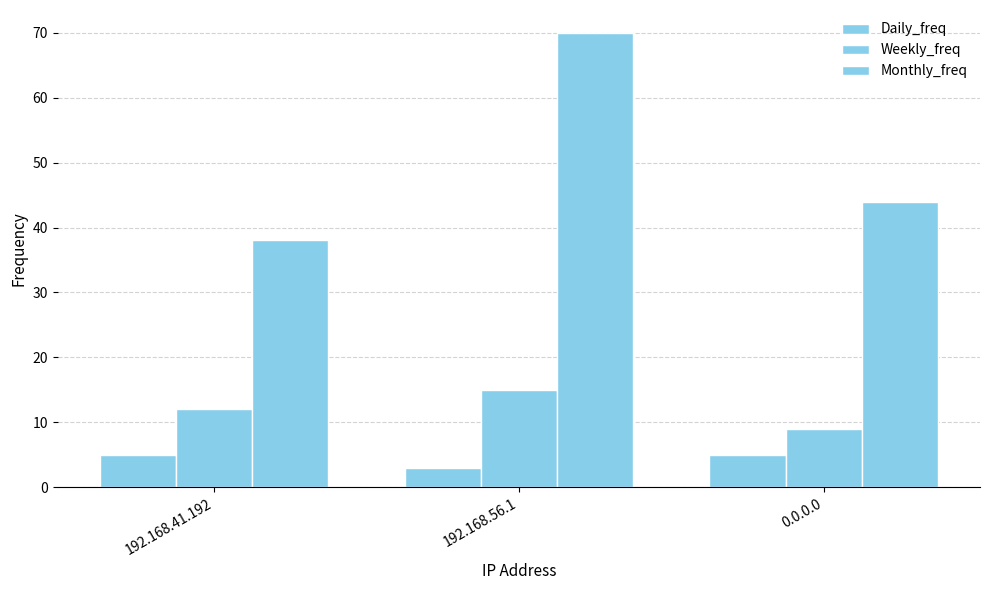

How many categories are shown in the chart?

3